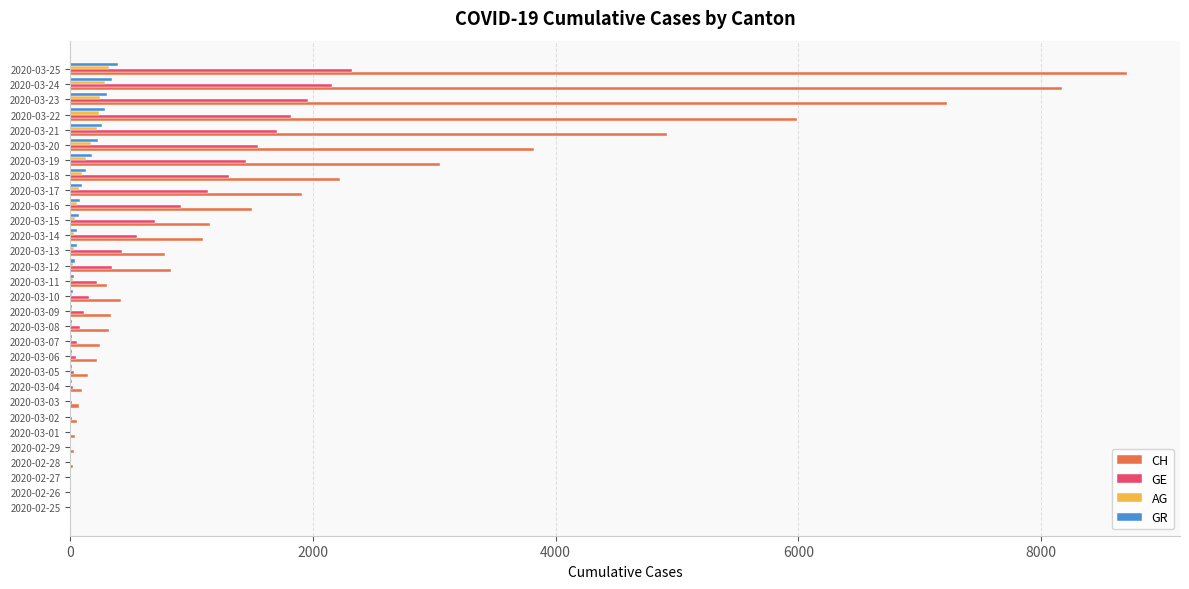

How many series are shown in this chart?

4